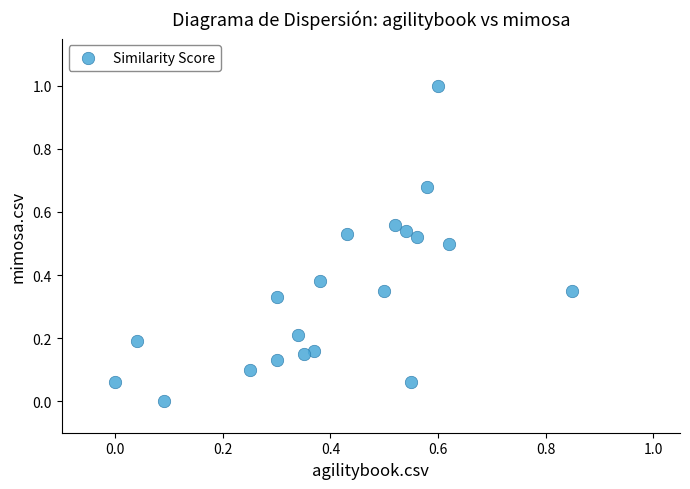

What is the range of X values (max minus min)?

0.8